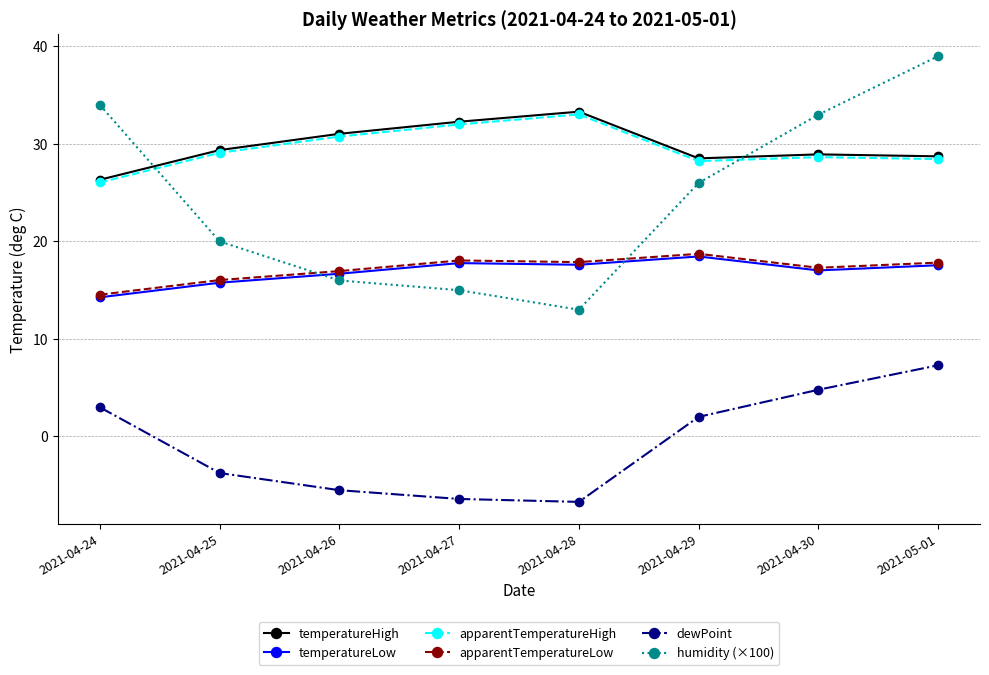

Which series has the widest spread of values?

humidity (×100)